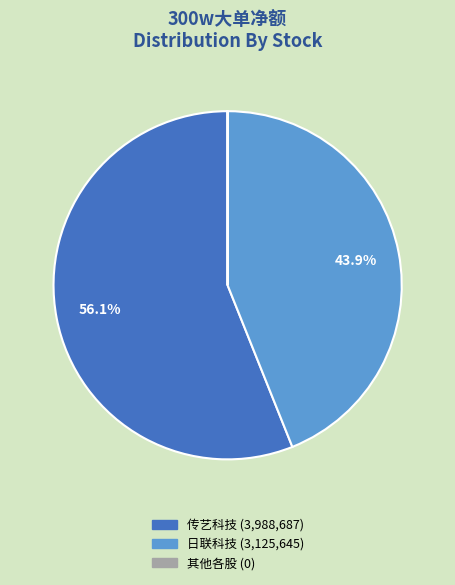

To the nearest percent, what is the difference between the largest and smallest slice percentages?

56%